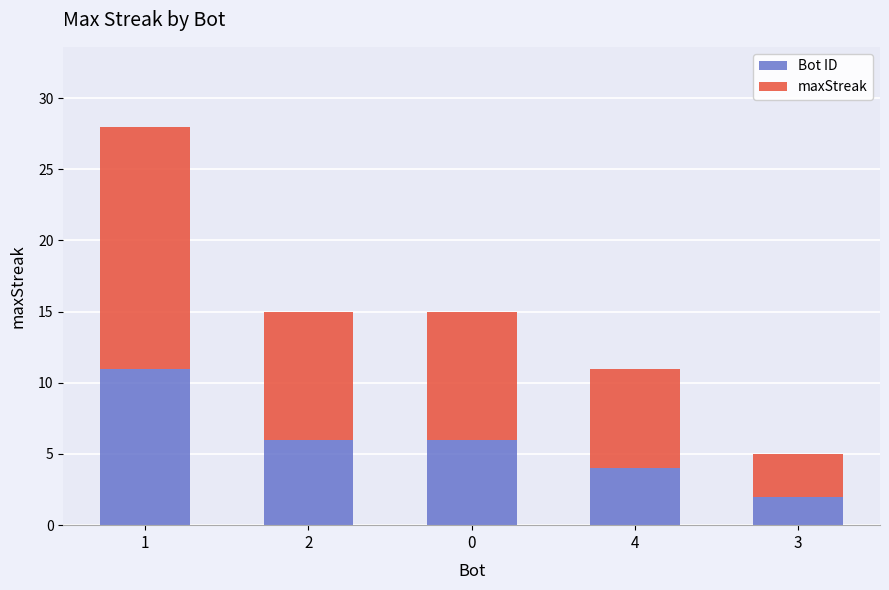

True or false: Bot ID has a value of 6 at 4.

False